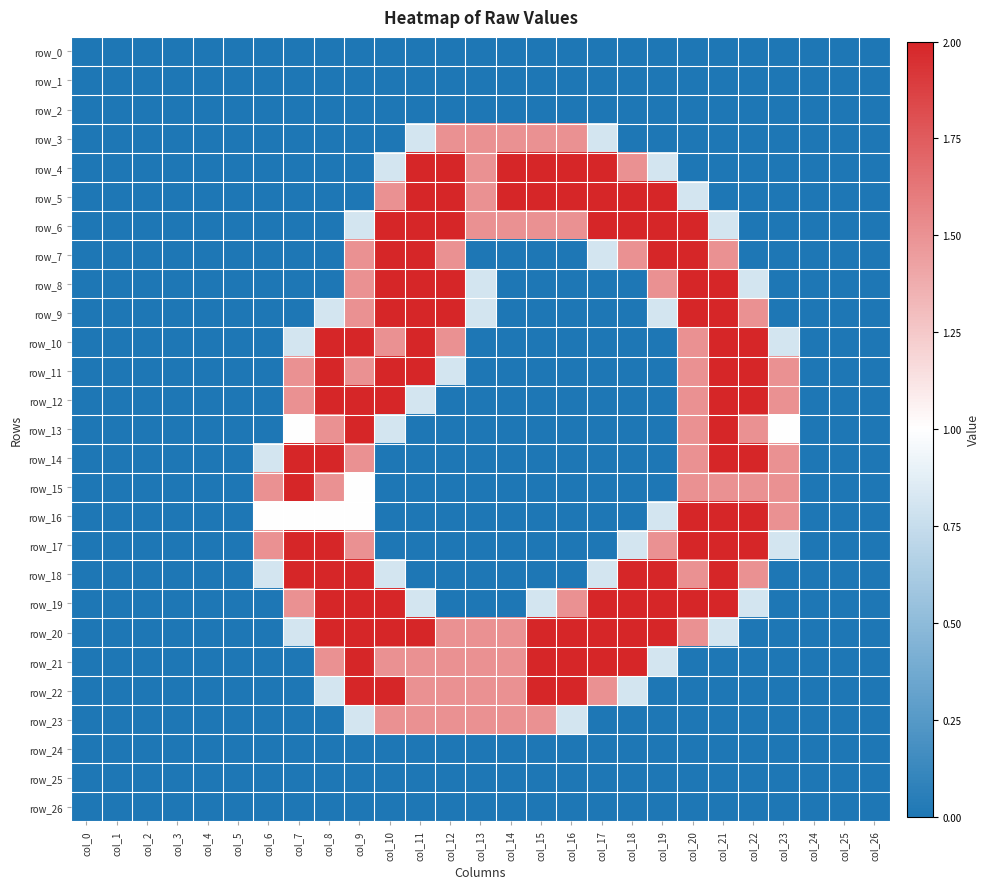

What is the difference between the row_21 values at col_20 and col_13?

1.5